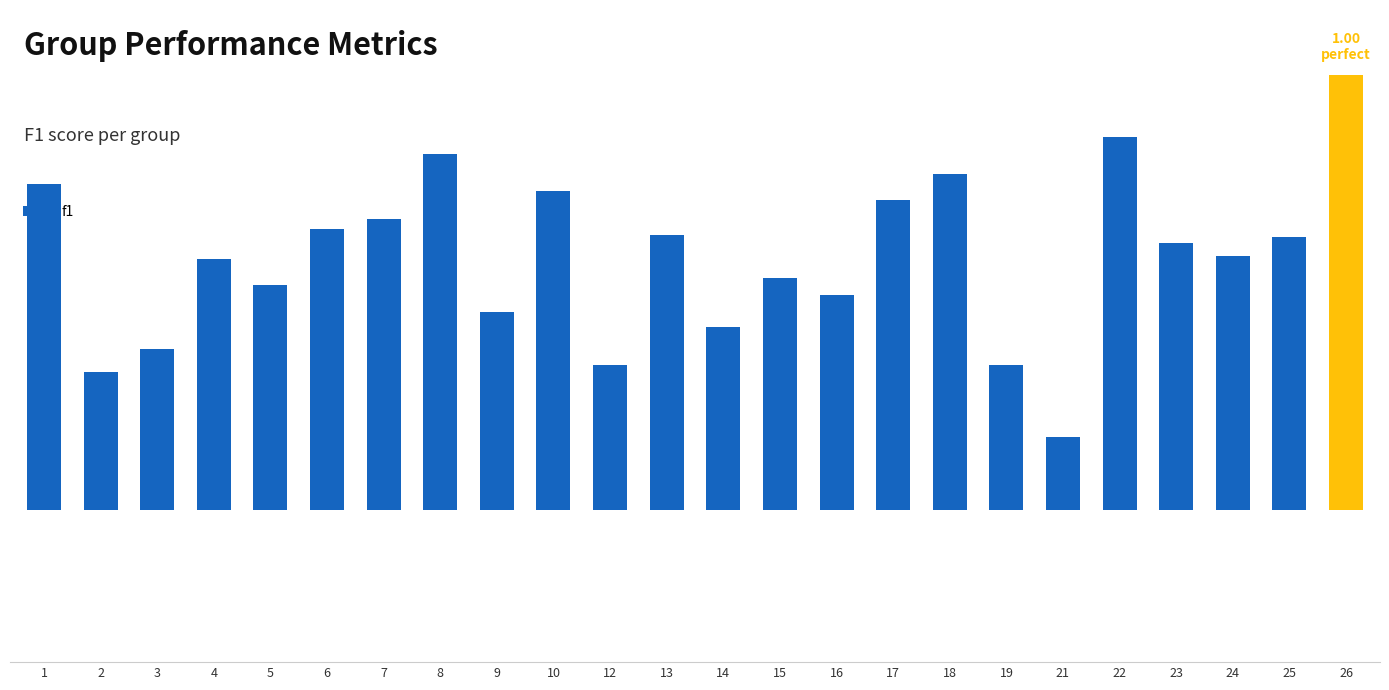

Count the number of data series in this chart.

1